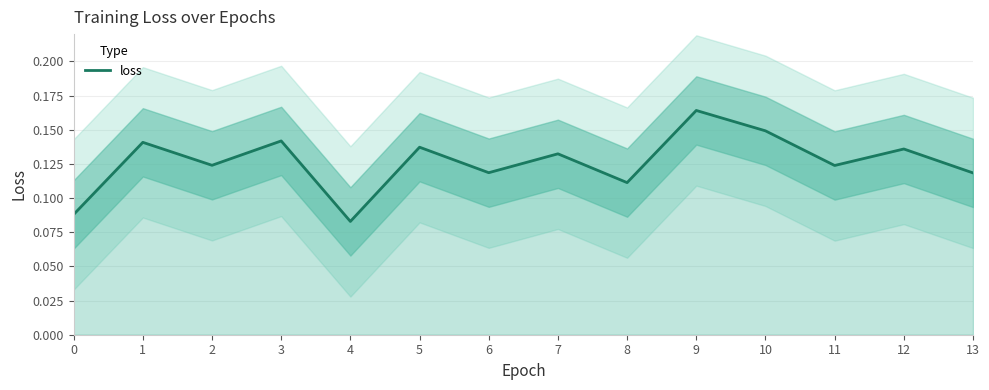

What is the maximum value shown in the chart?

0.2